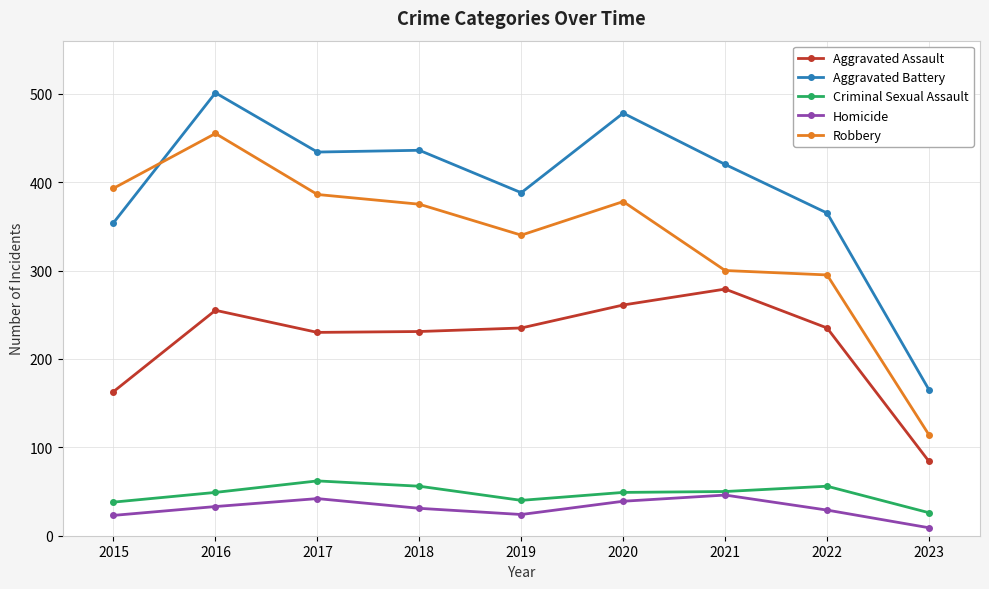

In Aggravated Battery, how many points are higher than both neighbors (excluding endpoints)?

3